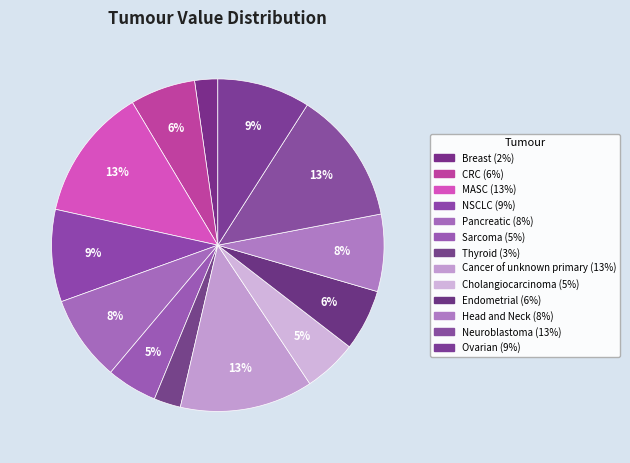

To the nearest percent, what is the difference between the Ovarian and Endometrial slice percentages?

3%